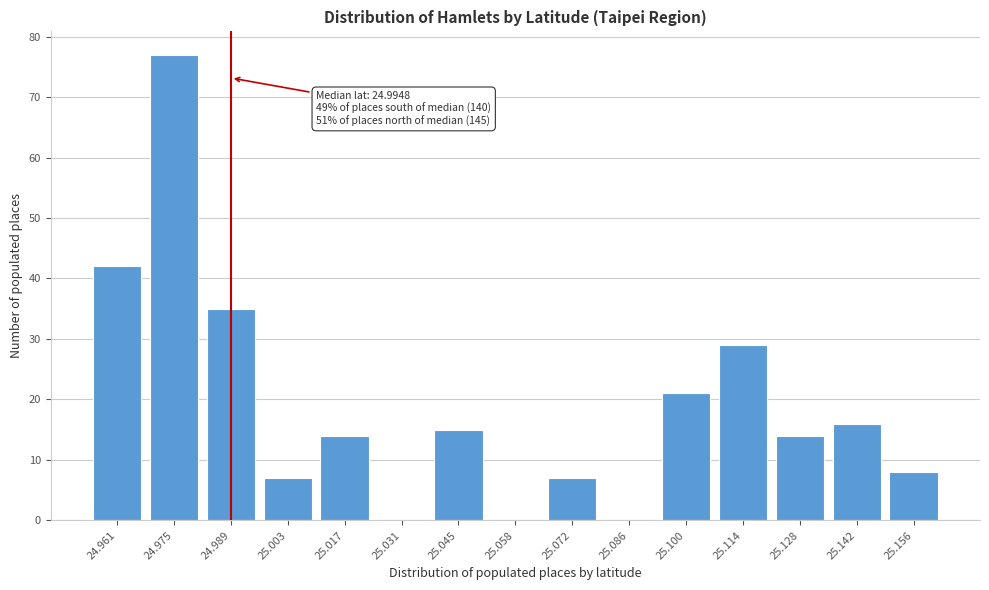

Reading right to left, list all the values displayed in this chart.

25.156=8	25.142=16	25.128=14	25.114=29	25.100=21	25.086=0	25.072=7	25.058=0	25.045=15	25.031=0	25.017=14	25.003=7	24.989=35	24.975=77	24.961=42